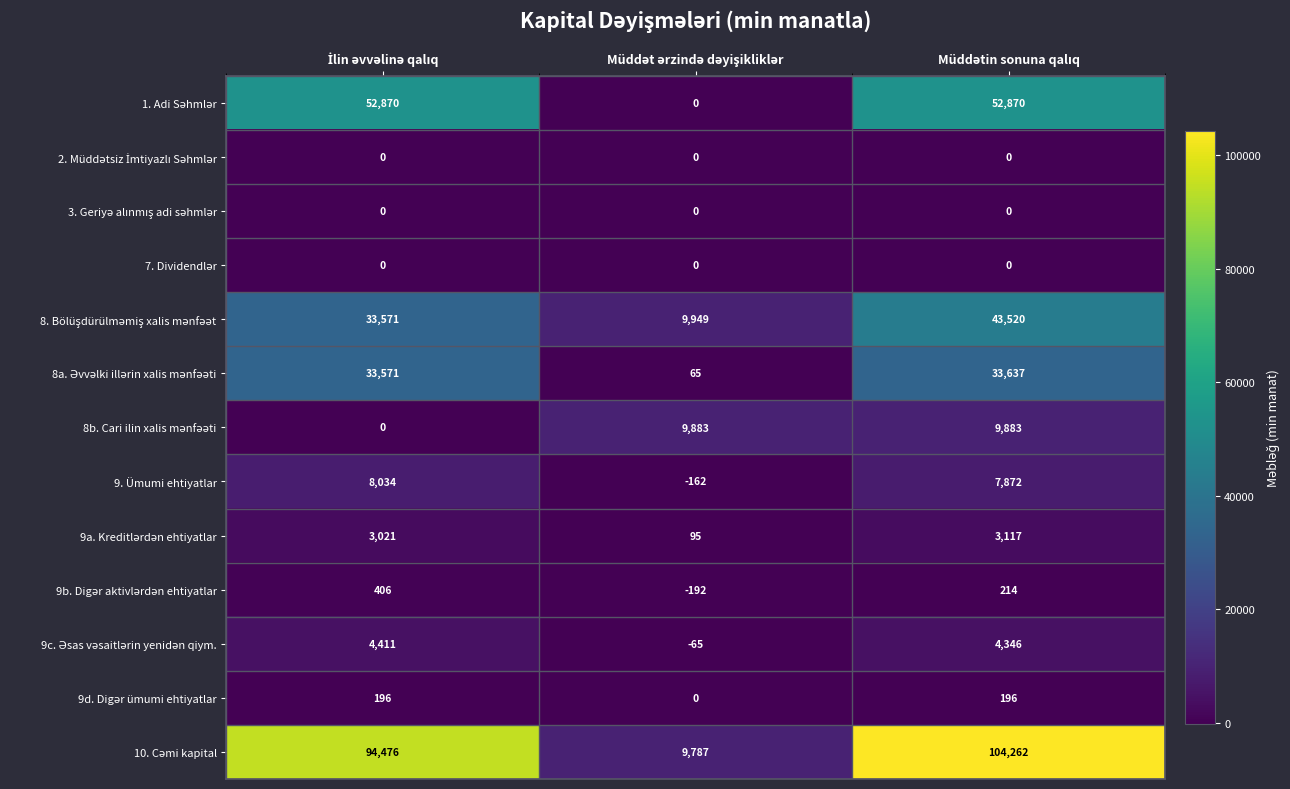

What is the greatest value displayed?

104262